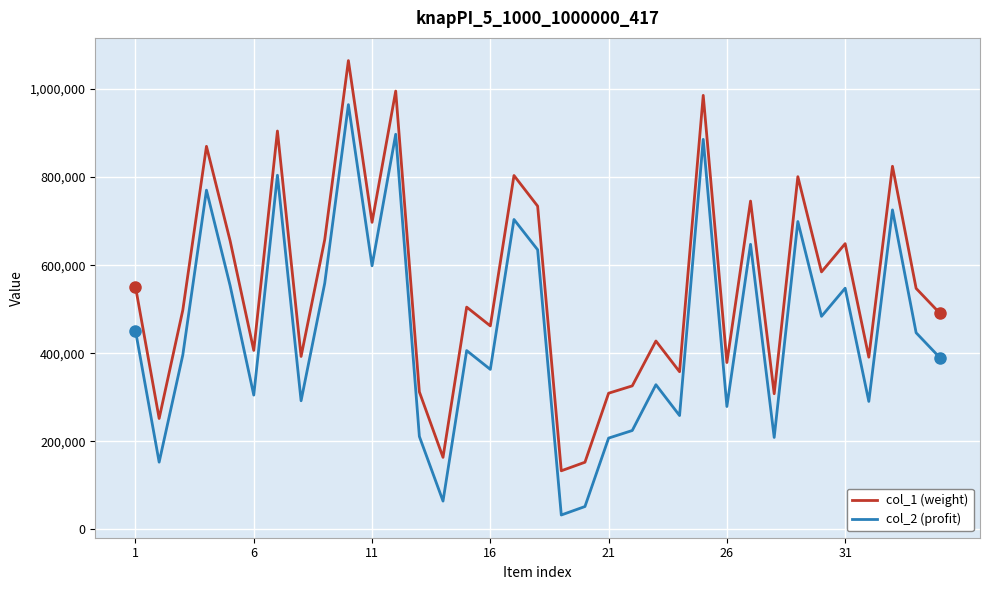

List the series in order of their overall mean, highest first.

col_1 (weight), col_2 (profit)